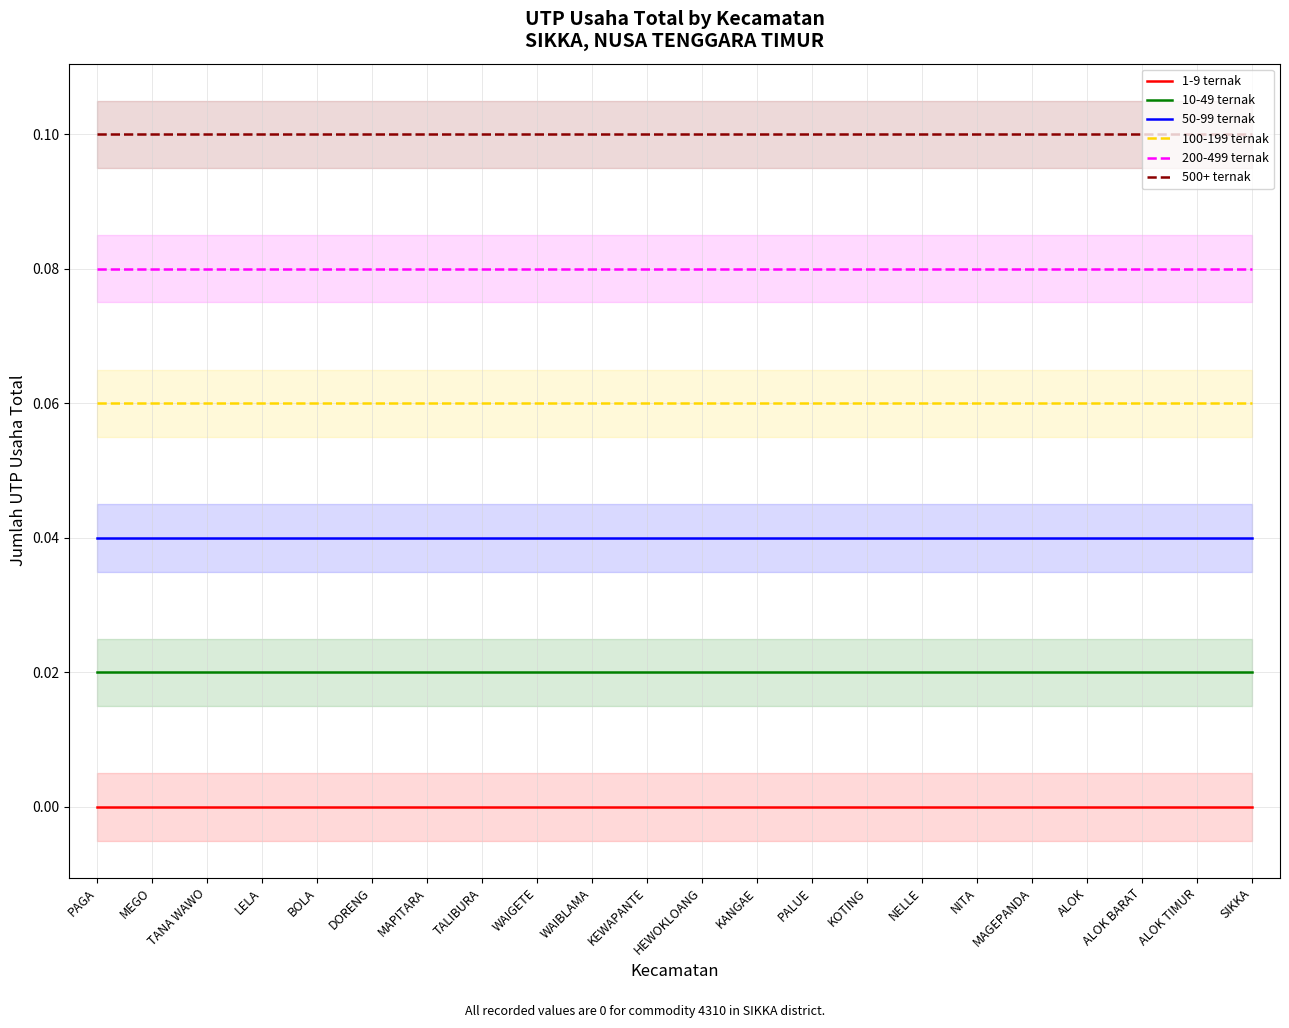

Reading right to left, what are all the values shown in this chart?

1-9 ternak: SIKKA=0.0	ALOK TIMUR=0.0	ALOK BARAT=0.0	ALOK=0.0	MAGEPANDA=0.0	NITA=0.0	NELLE=0.0	KOTING=0.0	PALUE=0.0	KANGAE=0.0	HEWOKLOANG=0.0	KEWAPANTE=0.0	WAIBLAMA=0.0	WAIGETE=0.0	TALIBURA=0.0	MAPITARA=0.0	DORENG=0.0	BOLA=0.0	LELA=0.0	TANA WAWO=0.0	MEGO=0.0	PAGA=0.0
10-49 ternak: SIKKA=0.0	ALOK TIMUR=0.0	ALOK BARAT=0.0	ALOK=0.0	MAGEPANDA=0.0	NITA=0.0	NELLE=0.0	KOTING=0.0	PALUE=0.0	KANGAE=0.0	HEWOKLOANG=0.0	KEWAPANTE=0.0	WAIBLAMA=0.0	WAIGETE=0.0	TALIBURA=0.0	MAPITARA=0.0	DORENG=0.0	BOLA=0.0	LELA=0.0	TANA WAWO=0.0	MEGO=0.0	PAGA=0.0
50-99 ternak: SIKKA=0.0	ALOK TIMUR=0.0	ALOK BARAT=0.0	ALOK=0.0	MAGEPANDA=0.0	NITA=0.0	NELLE=0.0	KOTING=0.0	PALUE=0.0	KANGAE=0.0	HEWOKLOANG=0.0	KEWAPANTE=0.0	WAIBLAMA=0.0	WAIGETE=0.0	TALIBURA=0.0	MAPITARA=0.0	DORENG=0.0	BOLA=0.0	LELA=0.0	TANA WAWO=0.0	MEGO=0.0	PAGA=0.0
100-199 ternak: SIKKA=0.1	ALOK TIMUR=0.1	ALOK BARAT=0.1	ALOK=0.1	MAGEPANDA=0.1	NITA=0.1	NELLE=0.1	KOTING=0.1	PALUE=0.1	KANGAE=0.1	HEWOKLOANG=0.1	KEWAPANTE=0.1	WAIBLAMA=0.1	WAIGETE=0.1	TALIBURA=0.1	MAPITARA=0.1	DORENG=0.1	BOLA=0.1	LELA=0.1	TANA WAWO=0.1	MEGO=0.1	PAGA=0.1
200-499 ternak: SIKKA=0.1	ALOK TIMUR=0.1	ALOK BARAT=0.1	ALOK=0.1	MAGEPANDA=0.1	NITA=0.1	NELLE=0.1	KOTING=0.1	PALUE=0.1	KANGAE=0.1	HEWOKLOANG=0.1	KEWAPANTE=0.1	WAIBLAMA=0.1	WAIGETE=0.1	TALIBURA=0.1	MAPITARA=0.1	DORENG=0.1	BOLA=0.1	LELA=0.1	TANA WAWO=0.1	MEGO=0.1	PAGA=0.1
500+ ternak: SIKKA=0.1	ALOK TIMUR=0.1	ALOK BARAT=0.1	ALOK=0.1	MAGEPANDA=0.1	NITA=0.1	NELLE=0.1	KOTING=0.1	PALUE=0.1	KANGAE=0.1	HEWOKLOANG=0.1	KEWAPANTE=0.1	WAIBLAMA=0.1	WAIGETE=0.1	TALIBURA=0.1	MAPITARA=0.1	DORENG=0.1	BOLA=0.1	LELA=0.1	TANA WAWO=0.1	MEGO=0.1	PAGA=0.1